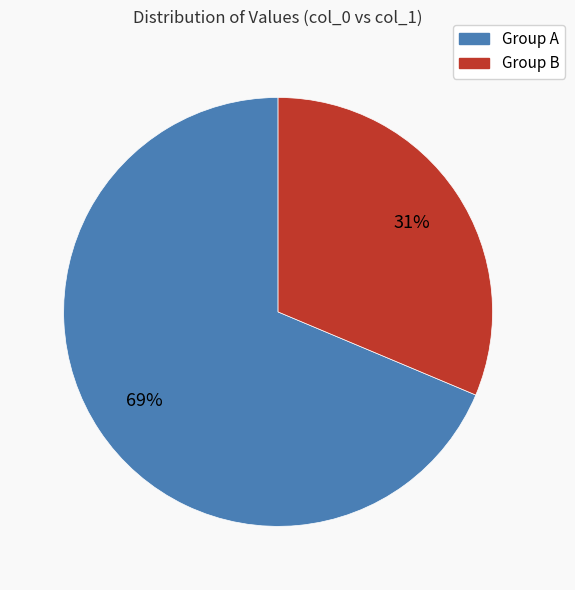

Is there a majority slice in this chart?

Yes